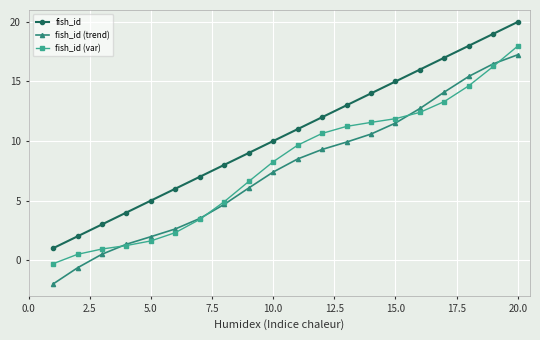

Which series has the largest total across all categories?

fish_id